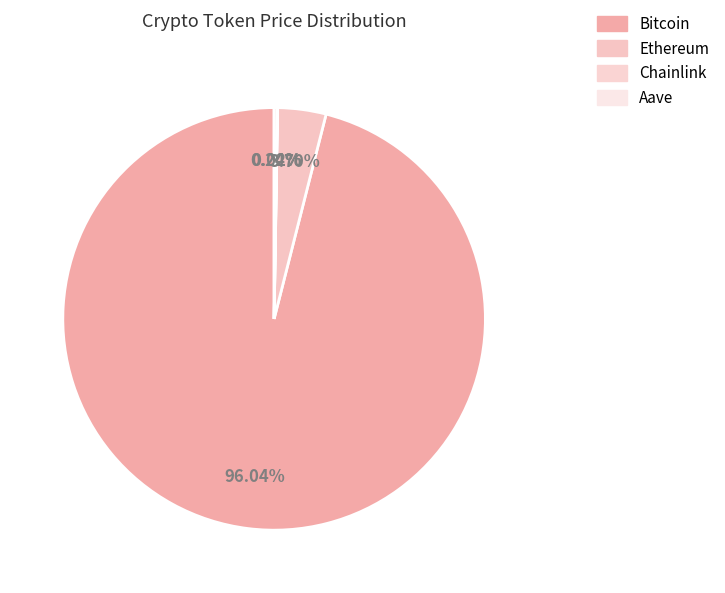

Which slice is the largest?

Bitcoin